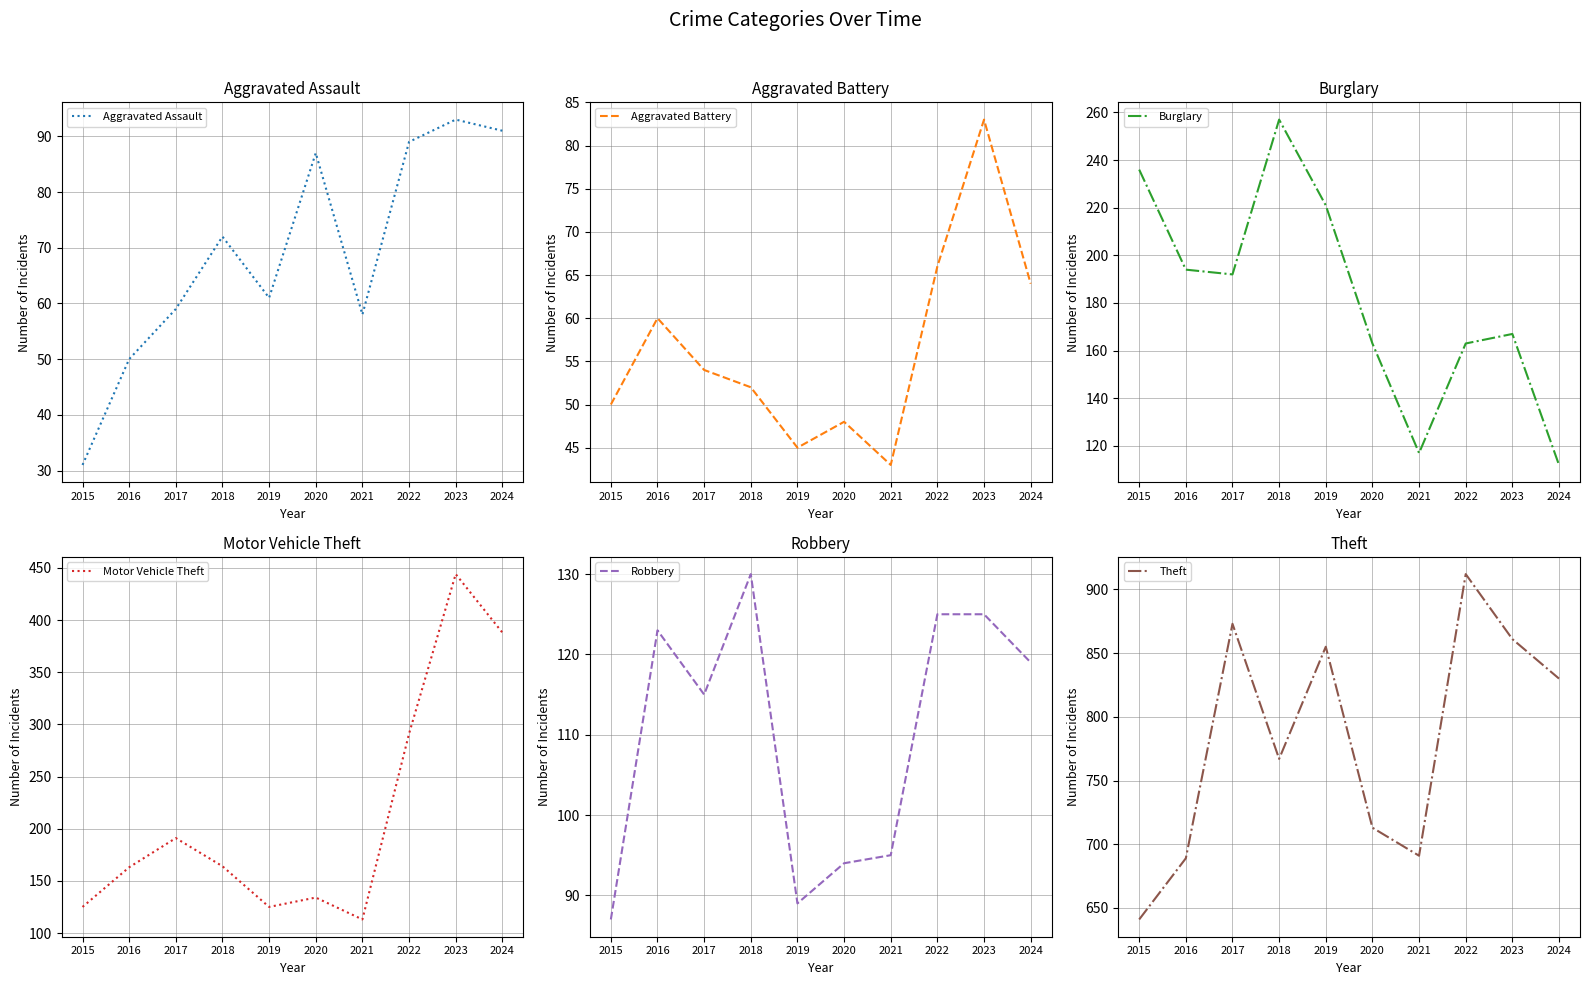

Which series has the largest range (max minus min)?

Motor Vehicle Theft